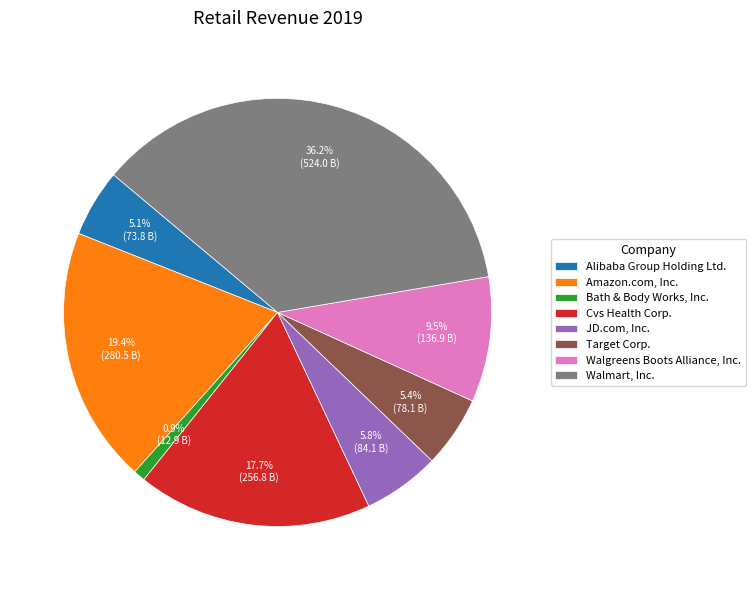

What percentage is NOT represented by Amazon.com, Inc.?

80.6%